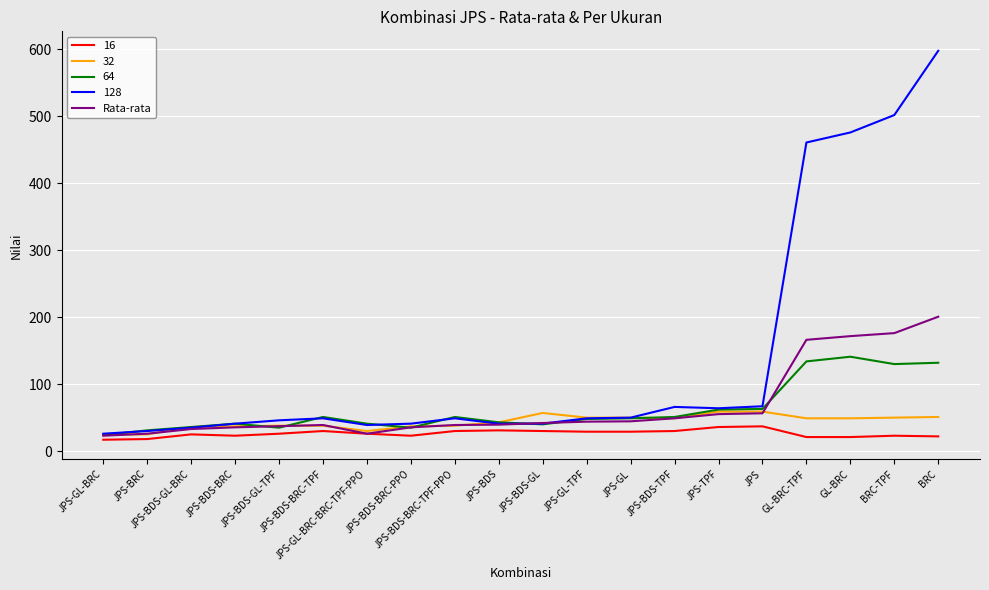

Which series has the largest total across all categories?

128